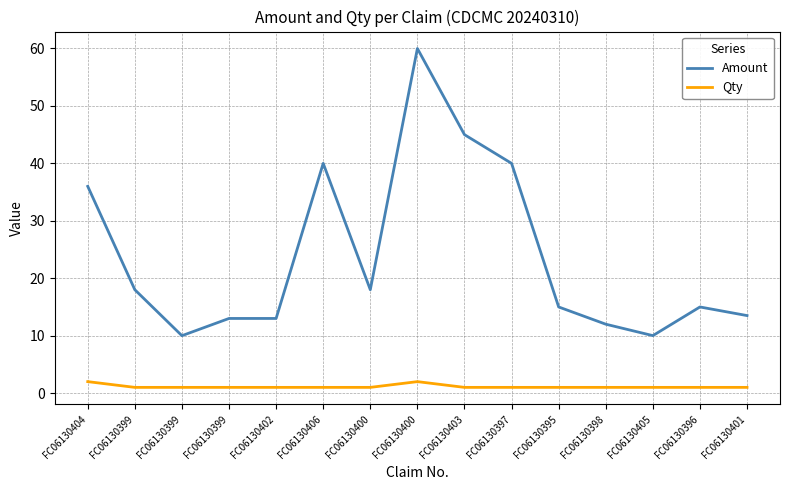

Is this an area chart (filled region under the line)?

No